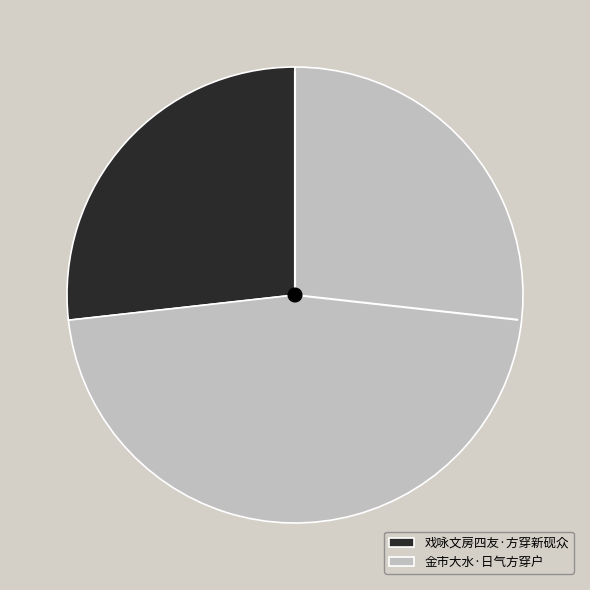

Which has a higher value, 金市大水·日气方穿户 or 戏咏文房四友·方穿新砚众?

金市大水·日气方穿户